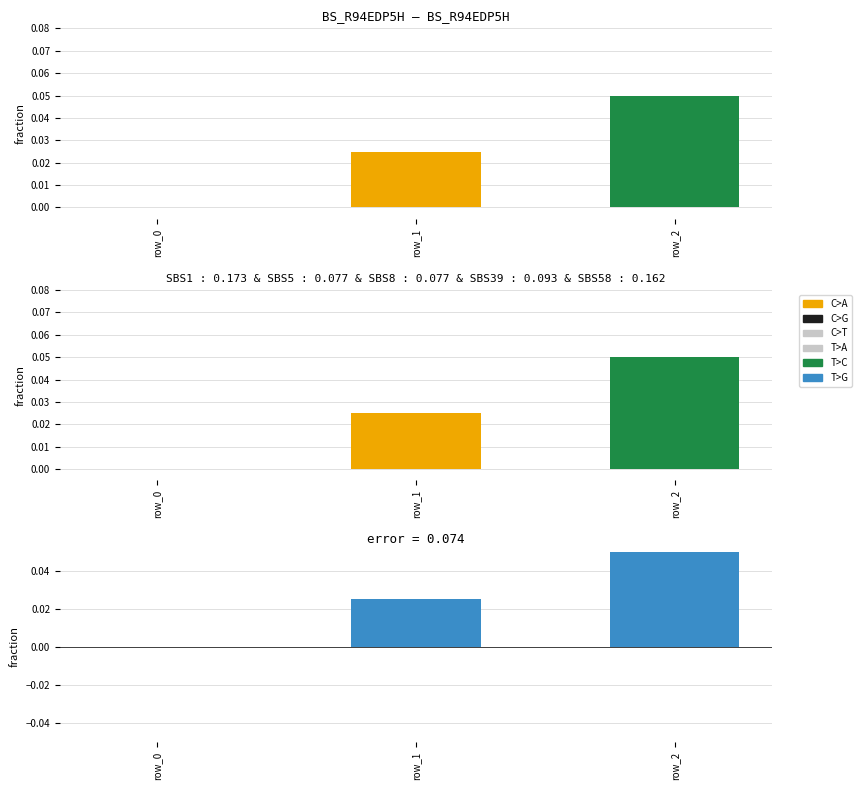

How many values are above zero?

2